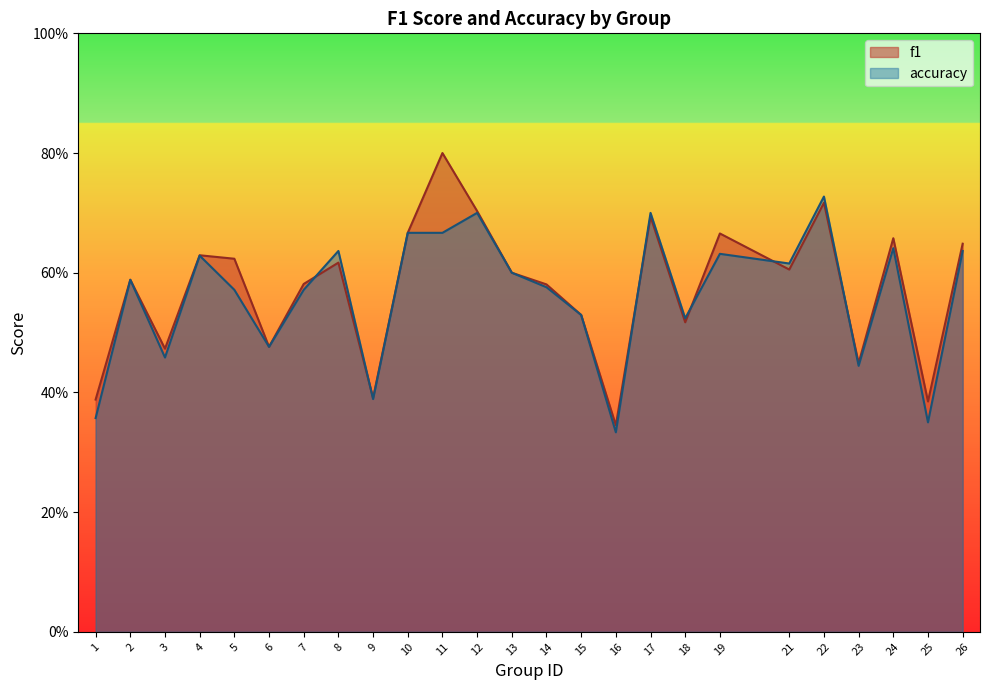

List the series in order of their overall mean, lowest first.

accuracy, f1